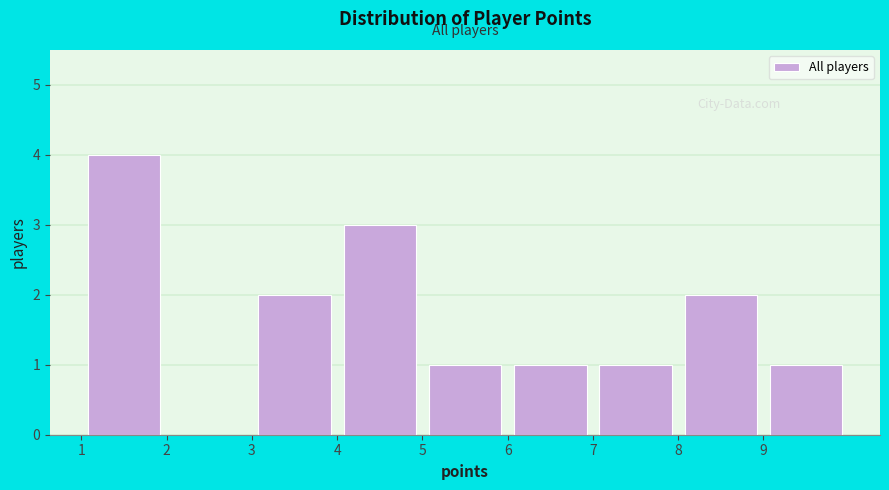

Which range on the x-axis has the tallest bar?

1 to 2